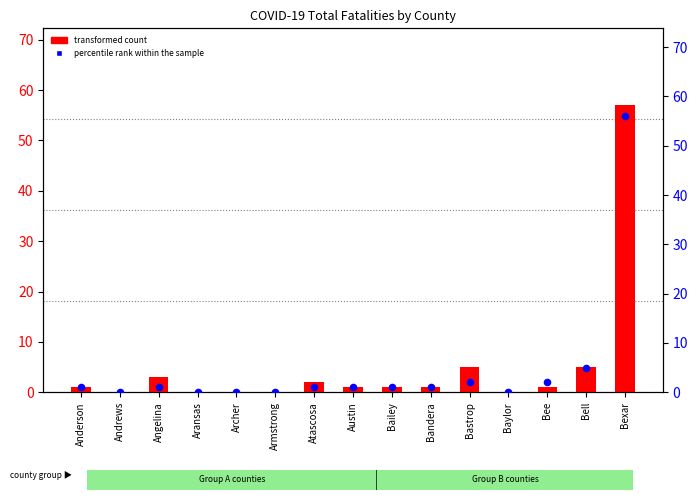

Which series reaches the maximum Y coordinate?

transformed count